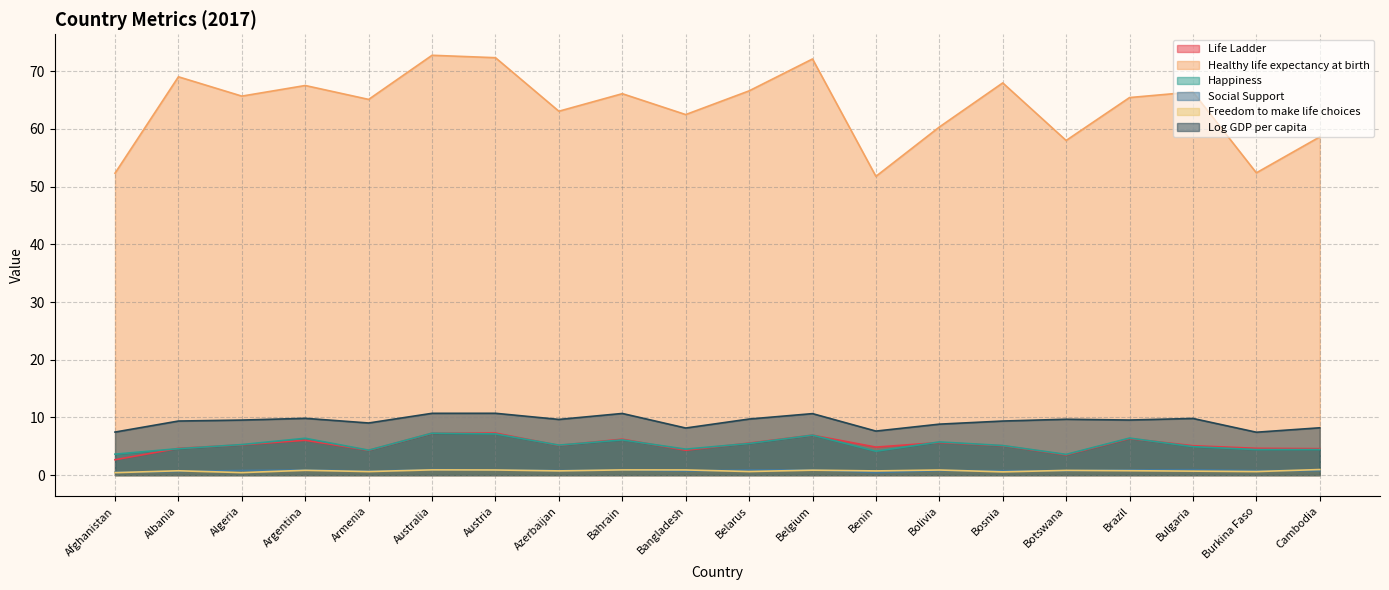

True or false: Freedom to make life choices and Happiness cross at least once.

False